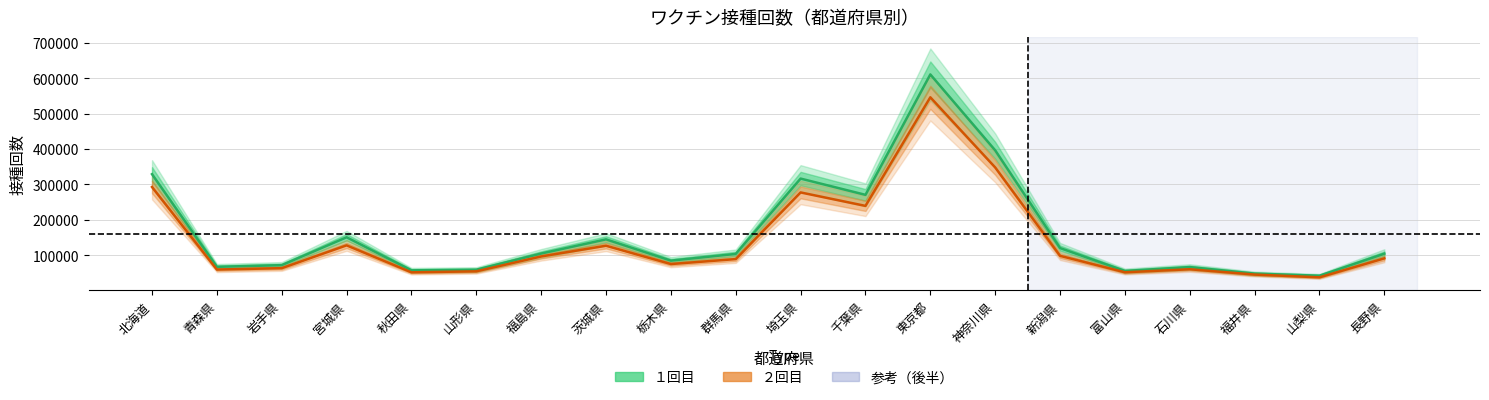

Which category has the lowest value in the ２回目 series?

山梨県